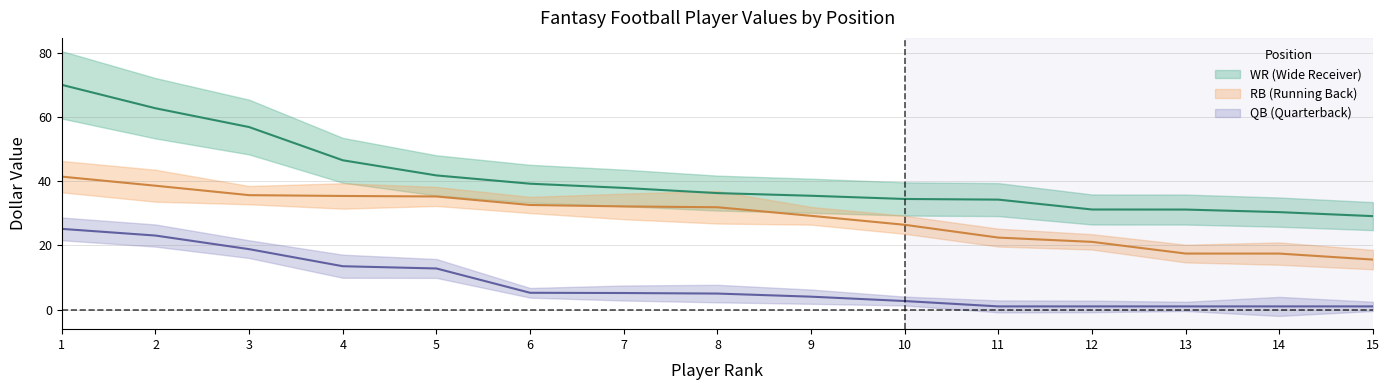

List the labels in order of QB_dollar value, largest first.

1, 2, 3, 4, 5, 6, 7, 8, 9, 10, 11, 12, 13, 14, 15